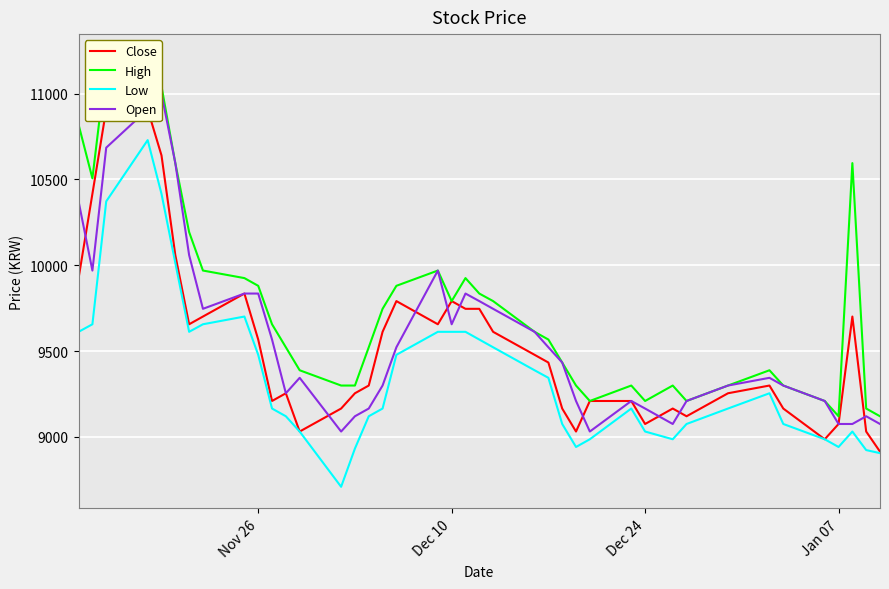

Reading left to right, what are all the values shown in this chart?

Close: 9925	10416	10908	10908	10640	10059	9656	9701	9835	9567	9209	9254	9031	9165	9254	9299	9612	9791	9656	9791	9746	9746	9612	9478	9433	9165	9031	9209	9209	9075	9165	9120	9254	9299	9165	8986	9075	9701	9031	8914
High: 10819	10506	11176	11221	11042	10595	10193	9969	9925	9880	9656	9522	9388	9299	9299	9522	9746	9880	9969	9791	9925	9835	9791	9612	9567	9433	9299	9209	9299	9209	9299	9209	9299	9388	9299	9209	9120	10595	9165	9120
Low: 9612	9656	10372	10729	10416	10014	9612	9656	9701	9478	9165	9120	9031	8709	8932	9120	9165	9478	9612	9612	9612	9567	9522	9388	9344	9075	8941	8986	9165	9031	8986	9075	9165	9254	9075	8986	8941	9031	8923	8905
Open: 10372	9969	10685	10908	10998	10595	10059	9746	9835	9835	9567	9254	9344	9031	9120	9165	9299	9522	9969	9656	9835	9791	9746	9612	9522	9433	9209	9031	9209	9165	9075	9209	9299	9344	9299	9209	9075	9075	9120	9075